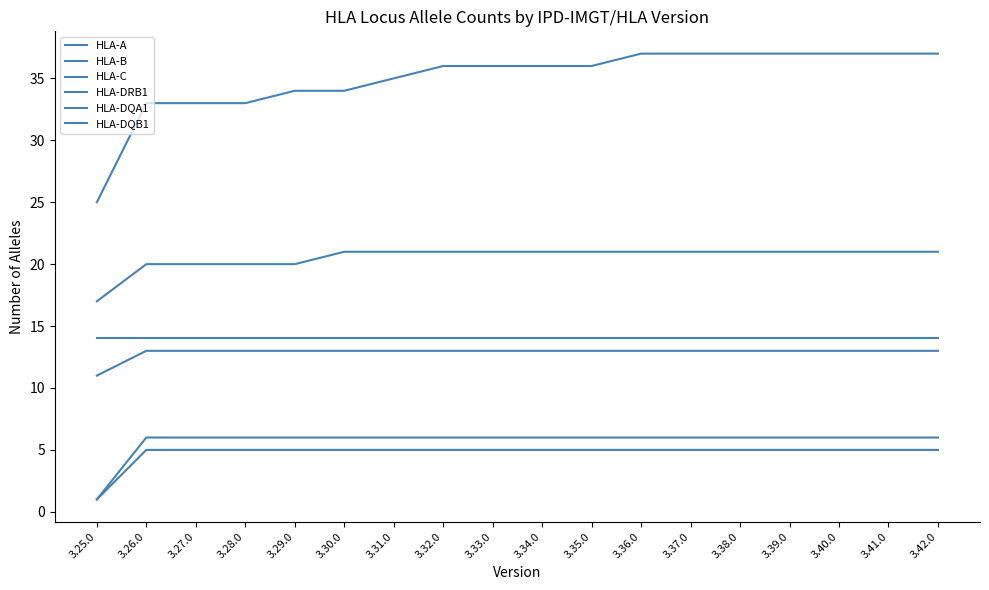

Does the chart display data point markers on the line(s)?

No